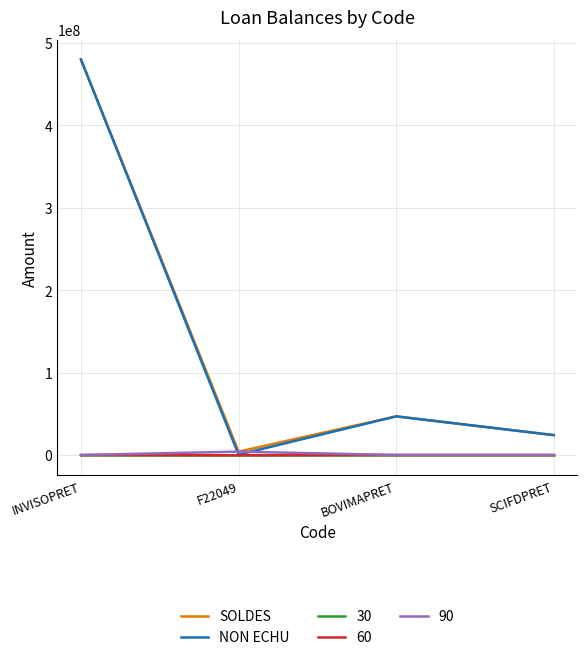

True or false: NON ECHU has a value of 24101600 at SCIFDPRET.

True